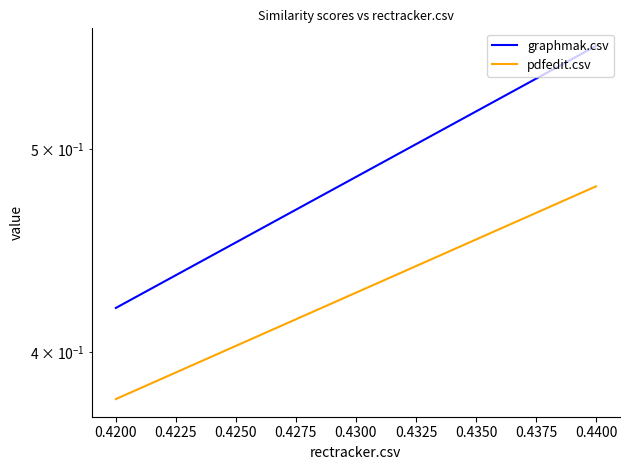

Rank the series by their average value, from lowest to highest.

pdfedit.csv, graphmak.csv